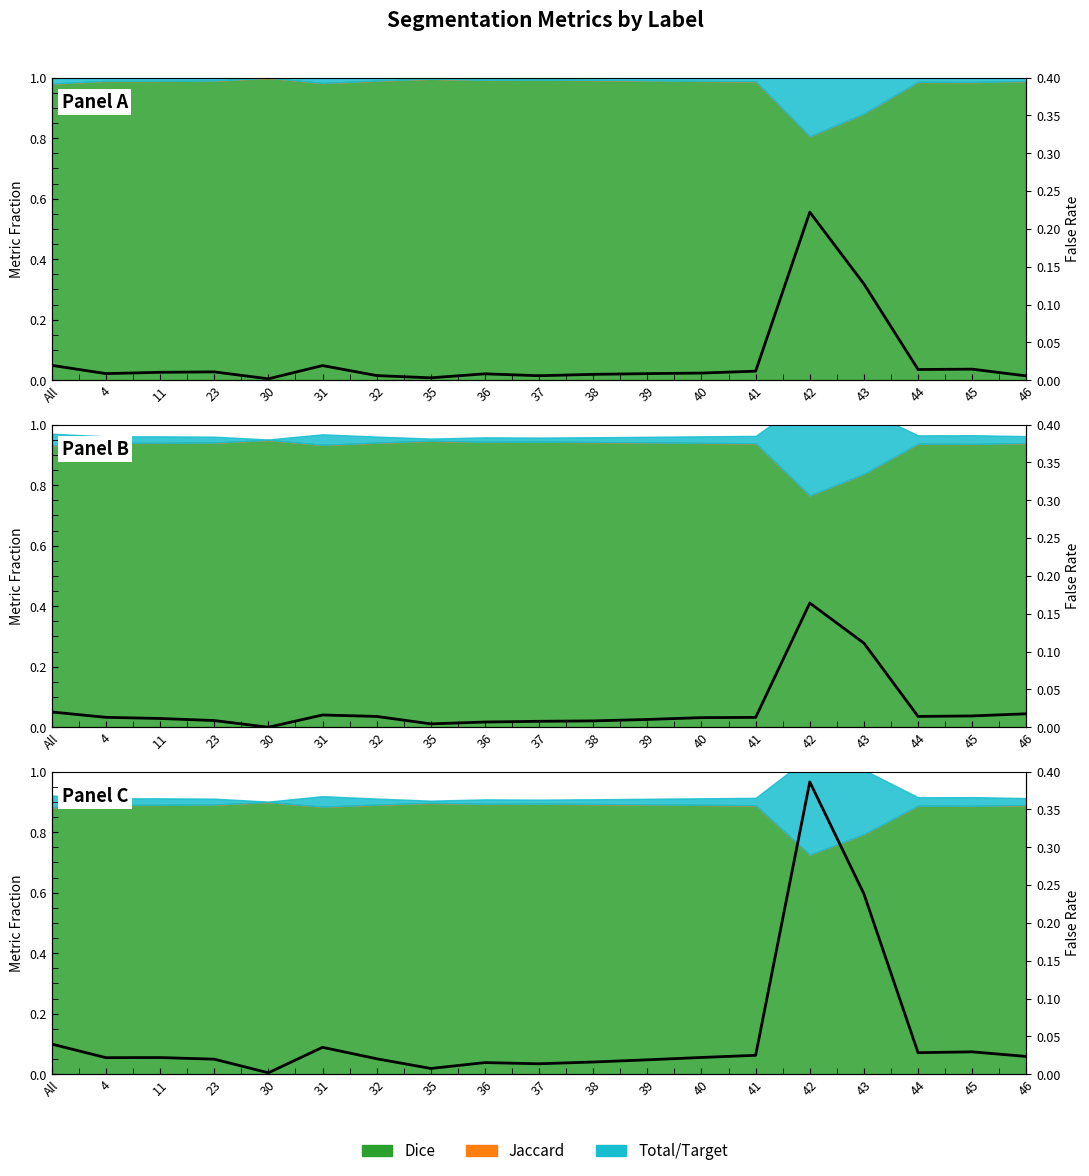

What are all the series names shown in the legend?

Total/Target, Jaccard, Dice